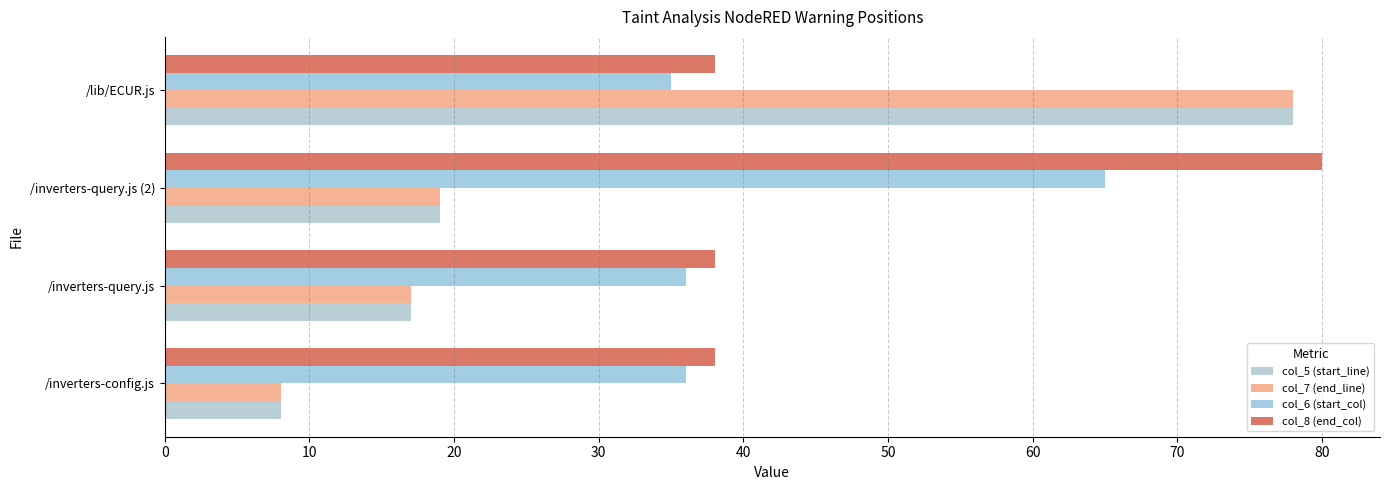

How many categories are shown in the chart?

4